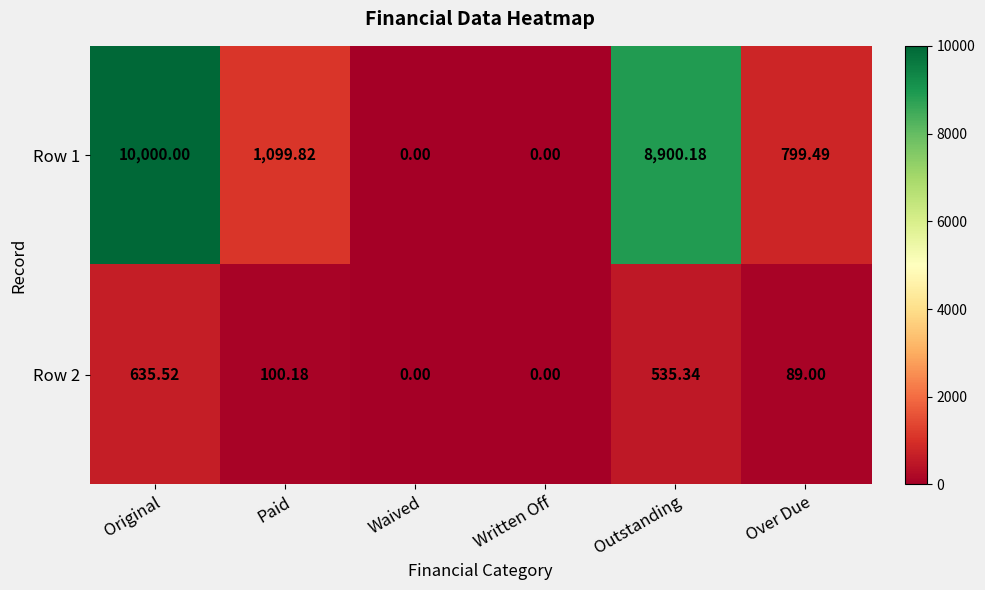

At which label does Row 2 first exceed 100?

Original